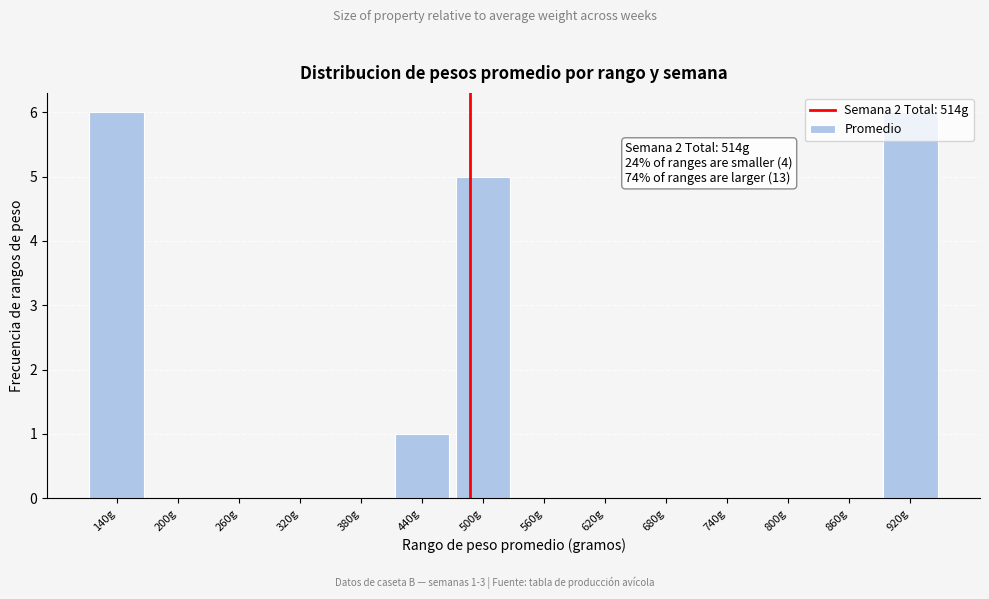

What is the change in value from 140g to 560g?

-6